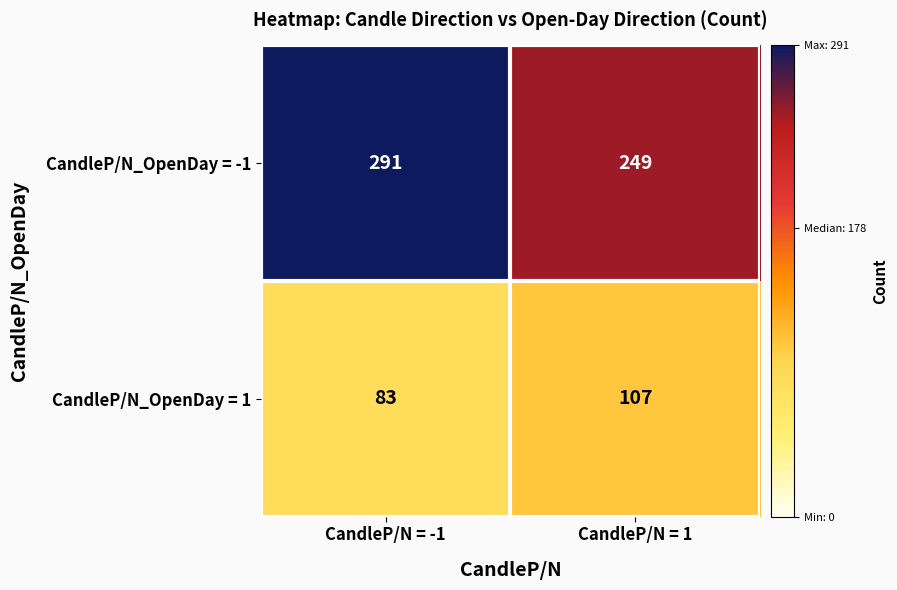

What is the sum of the CandleP/N_OpenDay = -1 values at CandleP/N = -1 and CandleP/N = 1?

540